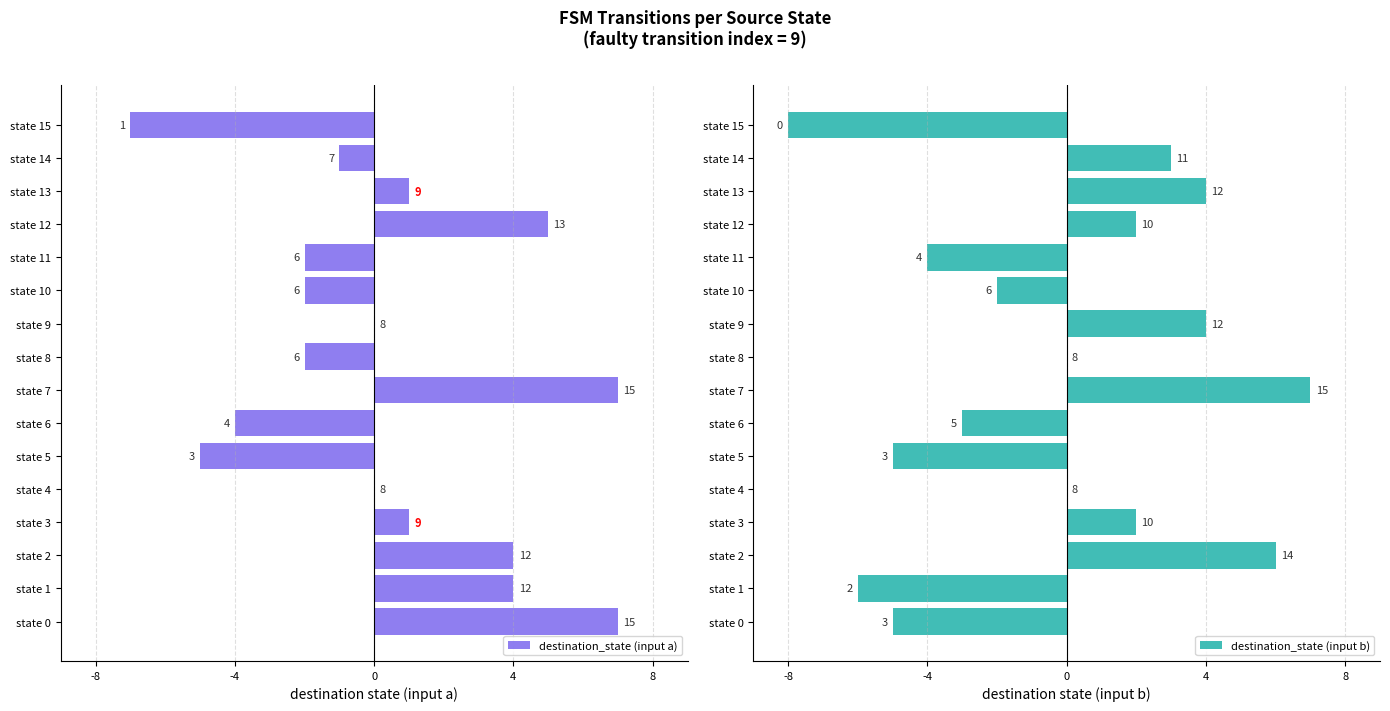

True or false: destination_state (input b) has a value of -3 at state 10.

False